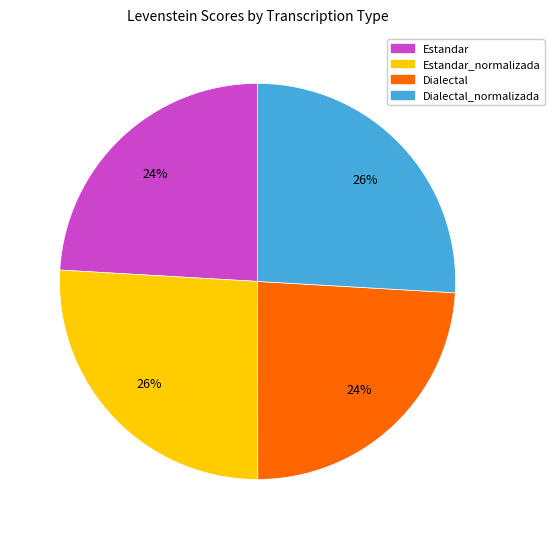

How many segments does this pie chart have?

4